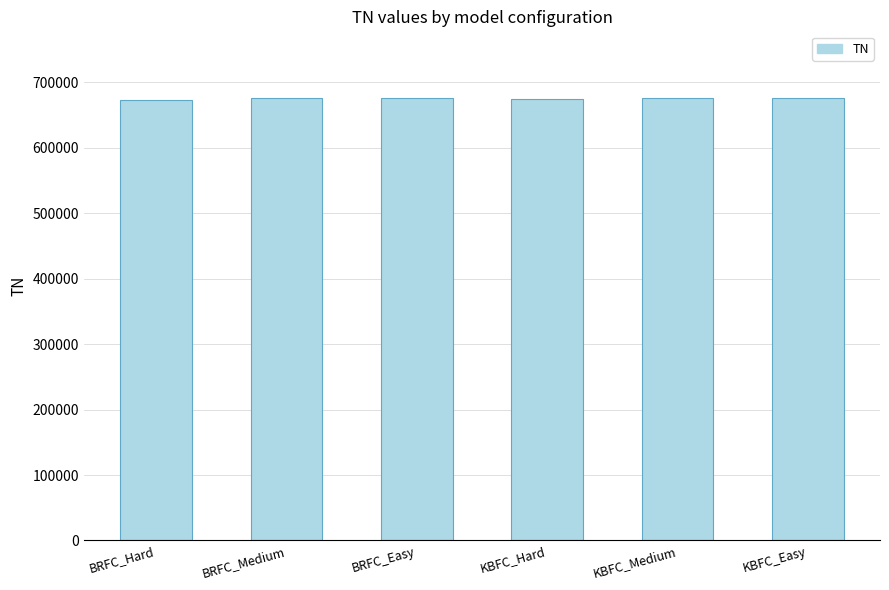

Does the chart contain any negative values?

No